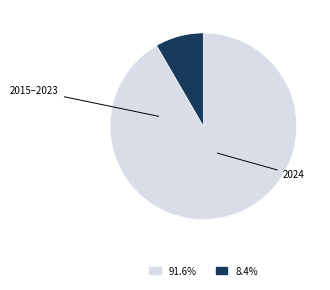

Is there any slice that represents more than half of the pie?

Yes